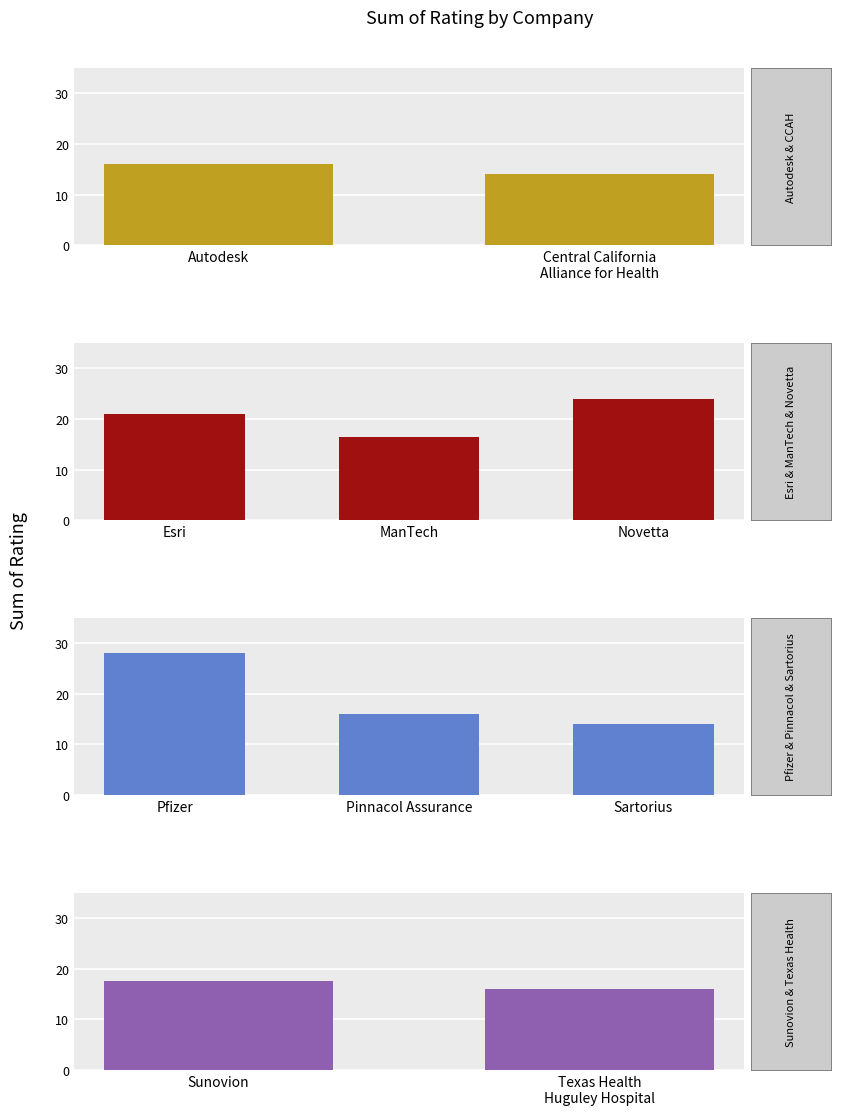

Approximately how many times larger is the value at Sunovion compared to Novetta?

0.7